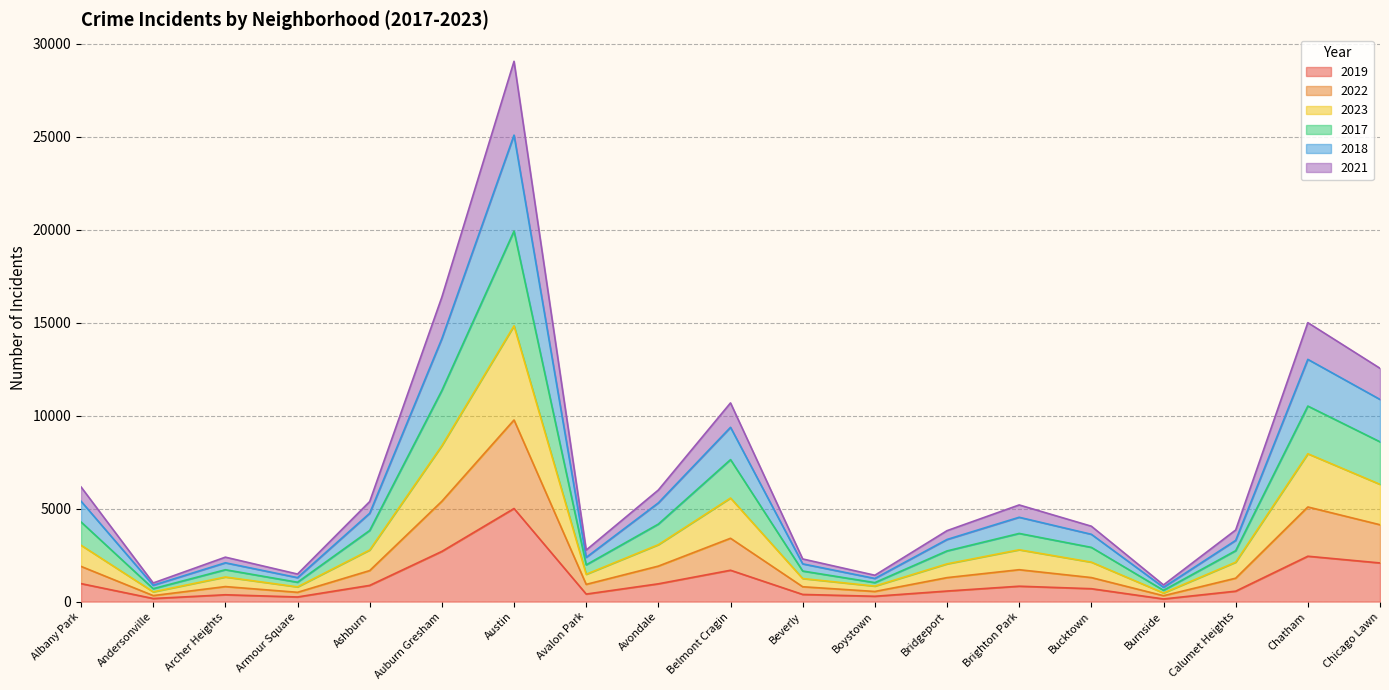

True or false: 2017 has more than 1 points higher than both neighbors.

True